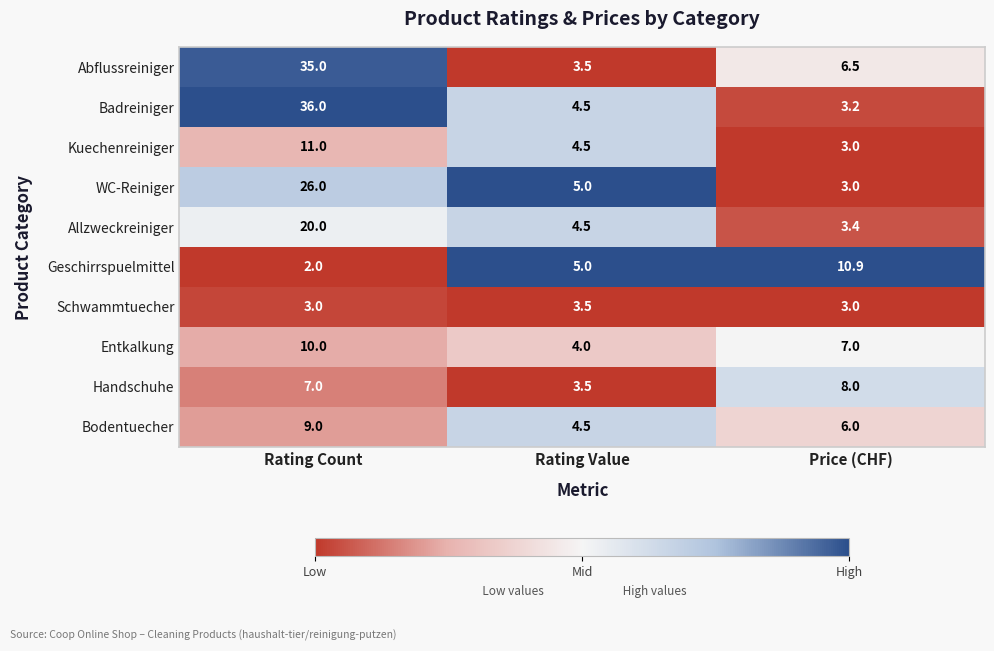

Which series has the widest spread of values?

Badreiniger